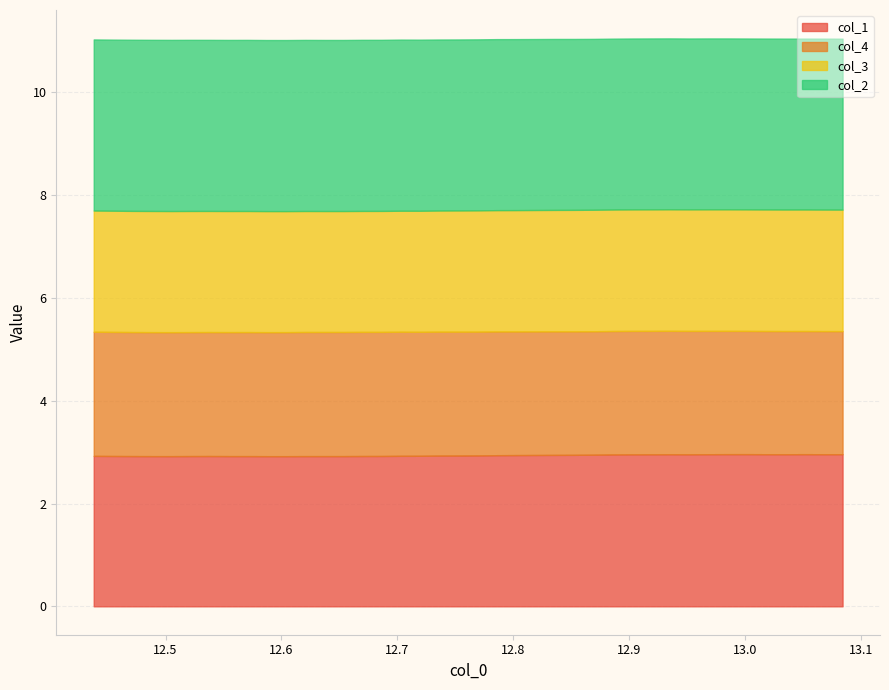

Which series has the largest total across all categories?

col_2